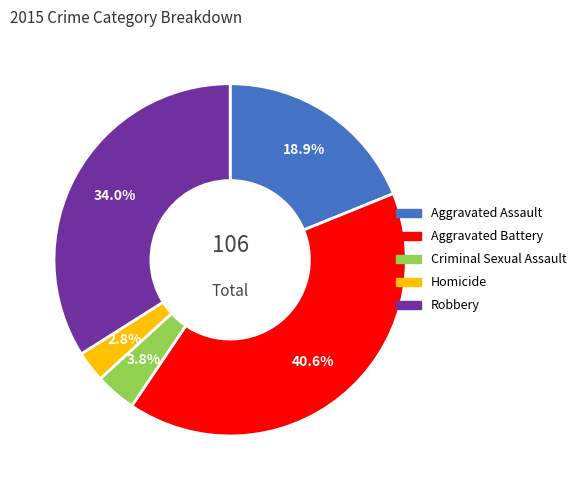

To the nearest percent, what percentage of the pie is Aggravated Battery?

41%